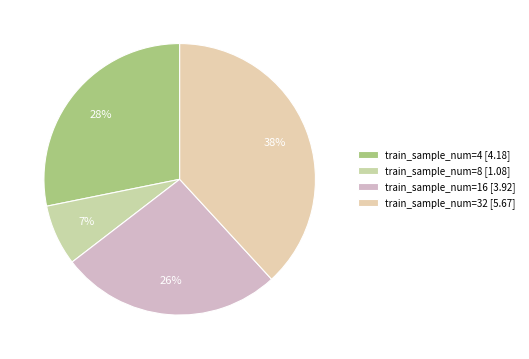

Which slice is the largest?

train_sample_num=32 [5.67]